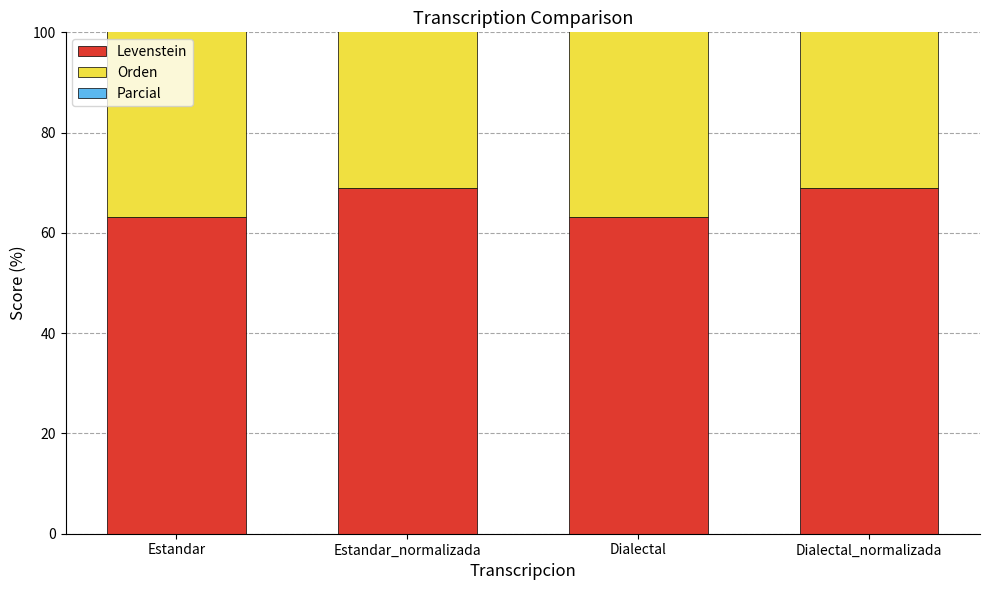

Reading left to right, transcribe all the data shown in this chart.

Levenstein: Estandar=63.1	Estandar_normalizada=68.9	Dialectal=63.1	Dialectal_normalizada=68.9
Orden: Estandar=72.7	Estandar_normalizada=71.8	Dialectal=72.7	Dialectal_normalizada=71.8
Parcial: Estandar=68.3	Estandar_normalizada=71.9	Dialectal=68.3	Dialectal_normalizada=71.9